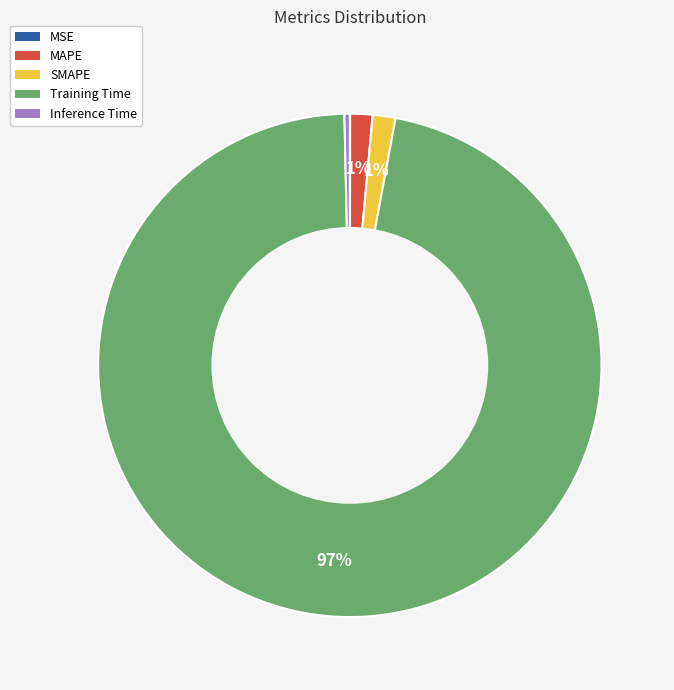

The MAPE slice represents 11% of the pie. True or false?

False